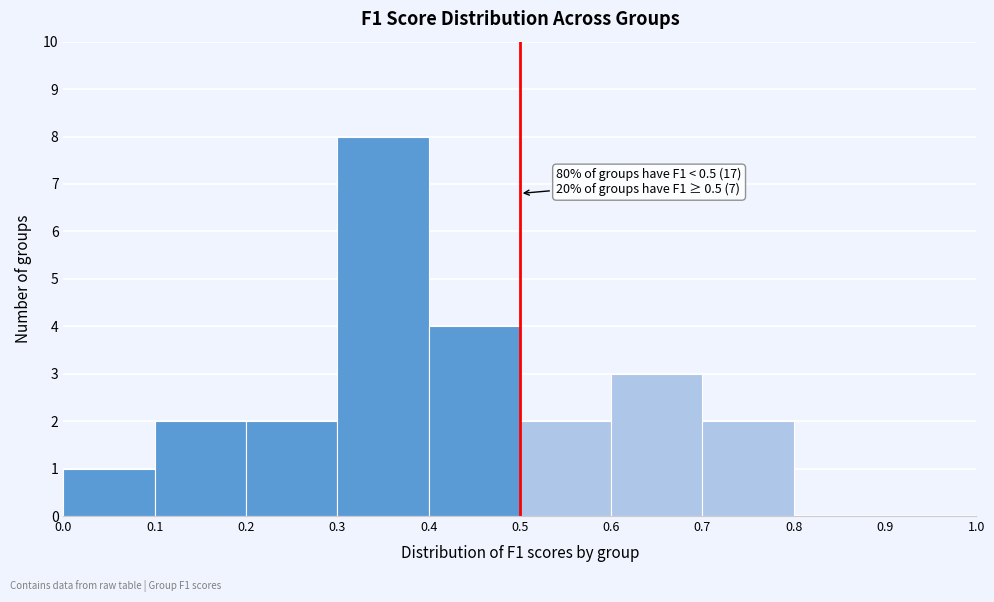

Over which range of the x-axis is the bar tallest?

0.3 to 0.4